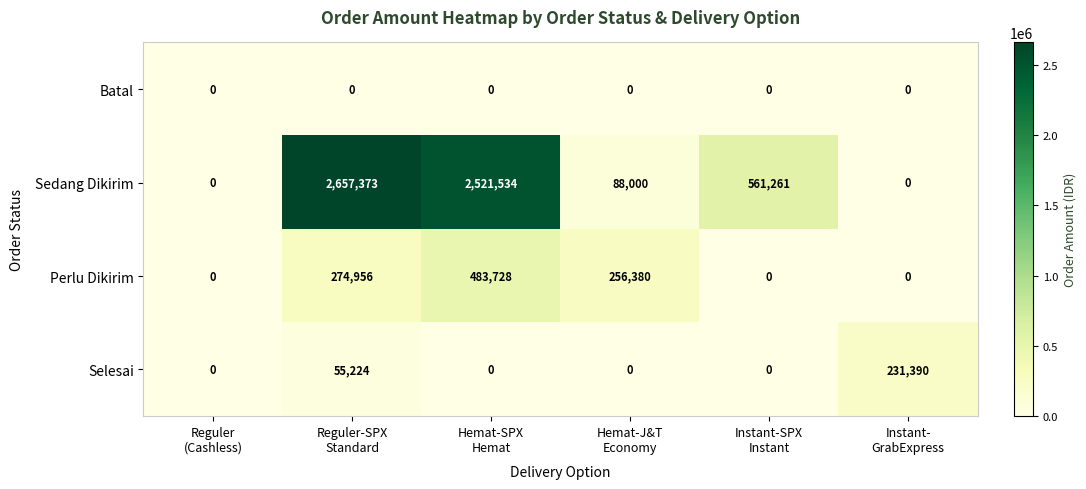

What is the maximum value for Perlu Dikirim?

483728